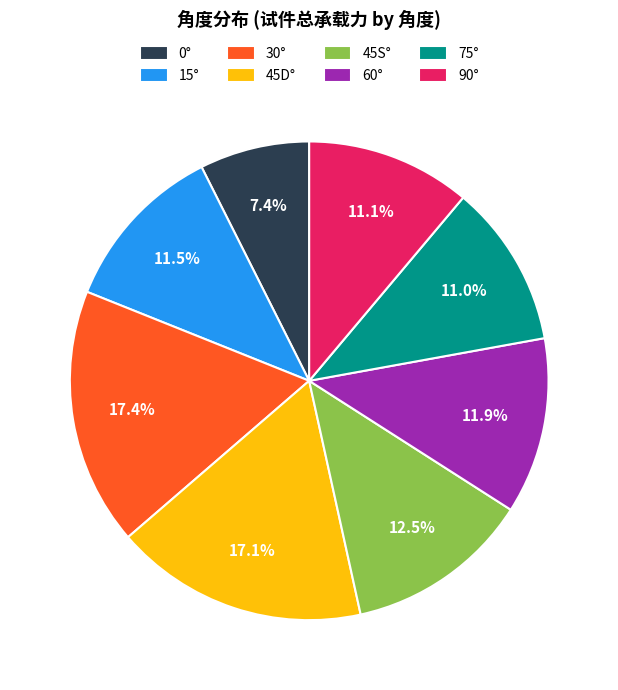

What percentage is the 75° slice, to the nearest percent?

11%